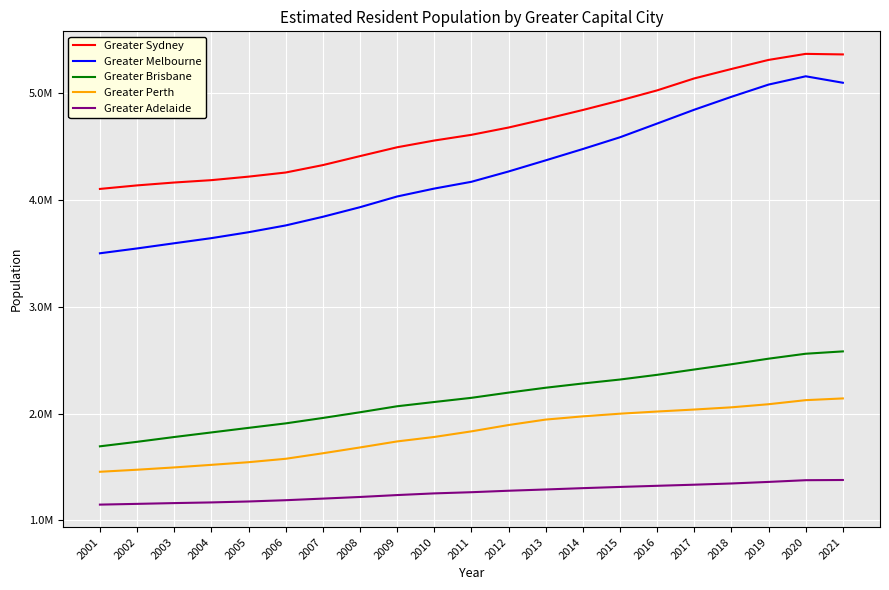

Reading right to left, what are all the values shown in this chart?

Greater Sydney: 5361466	5366617	5310099	5225098	5136919	5024923	4930189	4841349	4757364	4677196	4608949	4555516	4492380	4409562	4325525	4256161	4217563	4184763	4162593	4135637	4102580
Greater Melbourne: 5096298	5156803	5079123	4964713	4843928	4714387	4586012	4476030	4370067	4265843	4169366	4105857	4031787	3931438	3841760	3760760	3697372	3641951	3594031	3545579	3500249
Greater Brisbane: 2582007	2560137	2513806	2461597	2412517	2362672	2318653	2281740	2241944	2196288	2147436	2108348	2068479	2012204	1958907	1908265	1866210	1823496	1780650	1735730	1693556
Greater Perth: 2141834	2125665	2087555	2058568	2037902	2019263	1998937	1973923	1943855	1892862	1833567	1781132	1739342	1682860	1628467	1576912	1544977	1520232	1496016	1474536	1455361
Greater Adelaide: 1378413	1376518	1360474	1345860	1334438	1324057	1313419	1302079	1289696	1277850	1264091	1253097	1237354	1219523	1204210	1189243	1177345	1168541	1162250	1154981	1148006